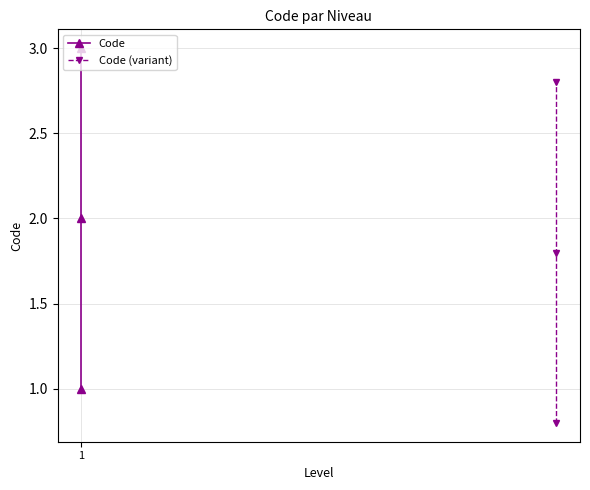

What is the total value across all series at 1?

1.8